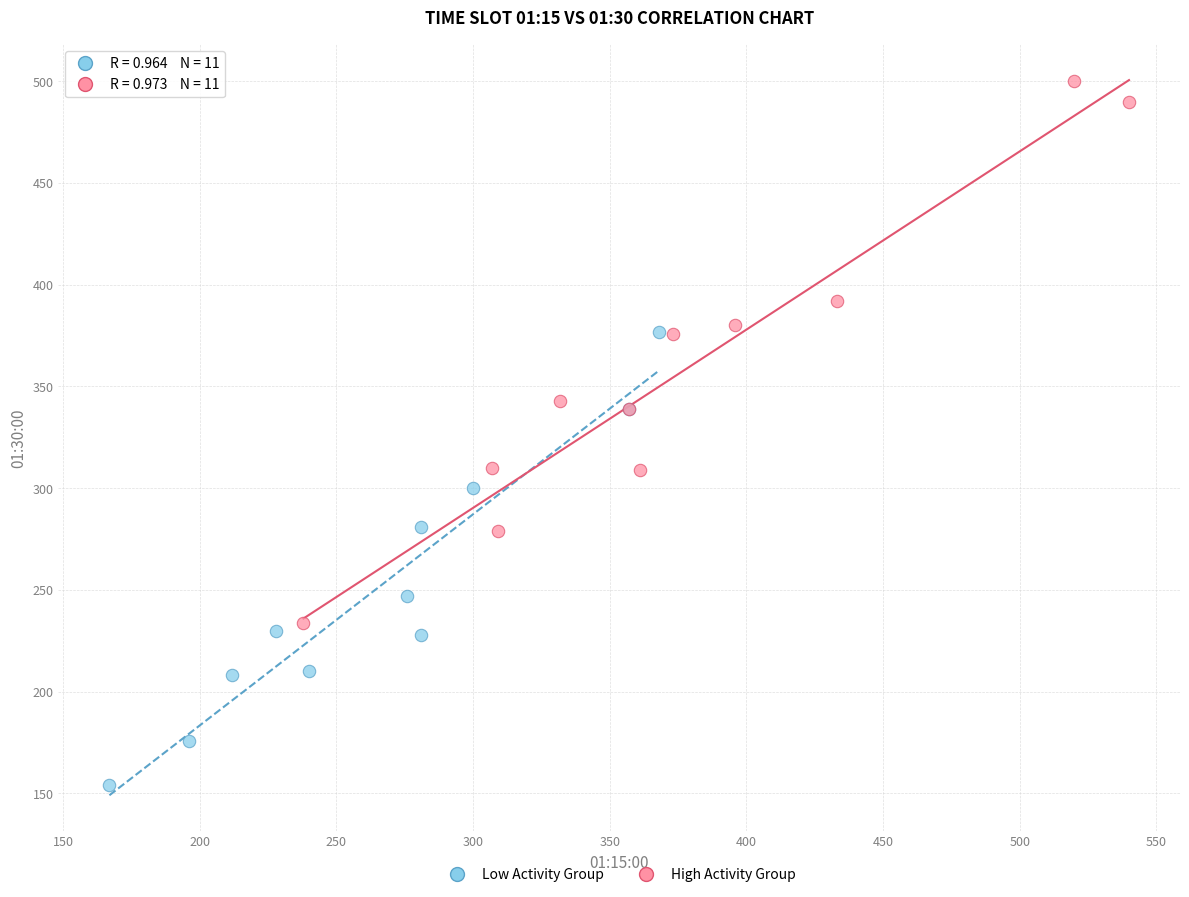

Which series contains the lowest Y value?

Low Activity Group